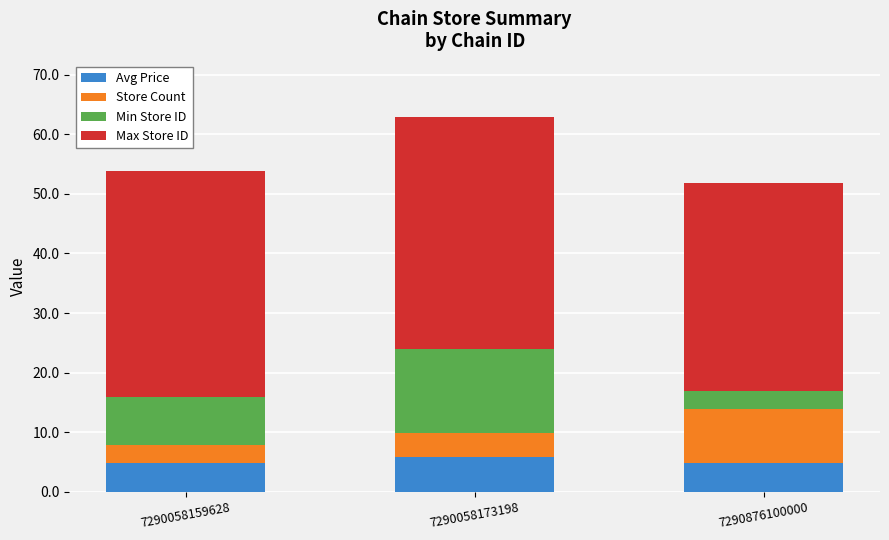

What is the total value across all series at 7290058159628?

53.9